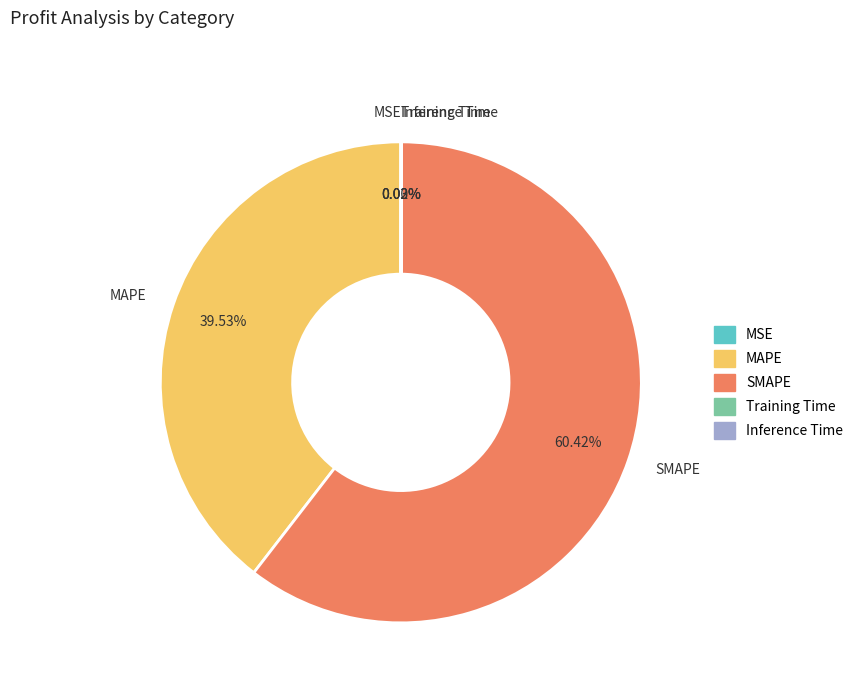

True or false: SMAPE accounts for 60% of the total.

True